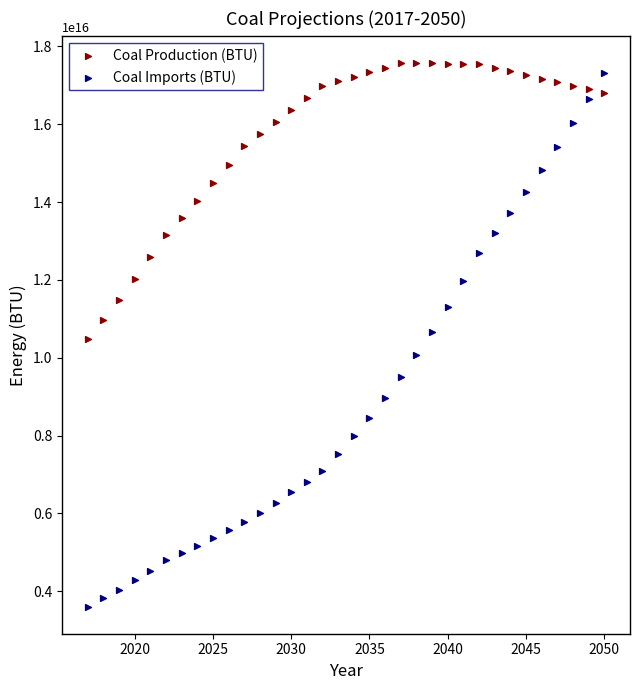

Across all data points, what is the range of X values (max minus min)?

33.0